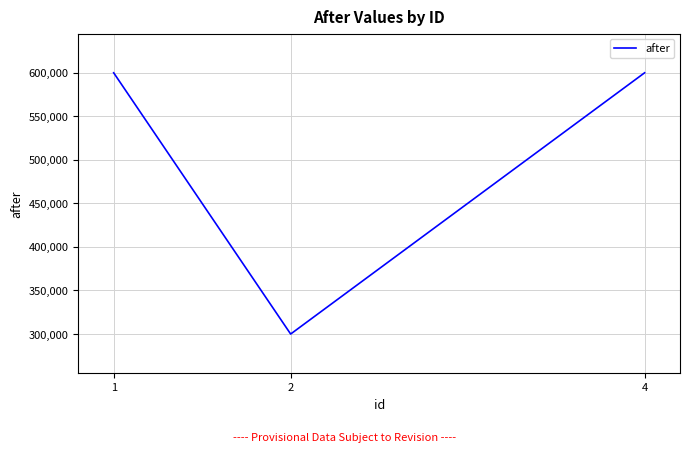

What is the average value?

500000